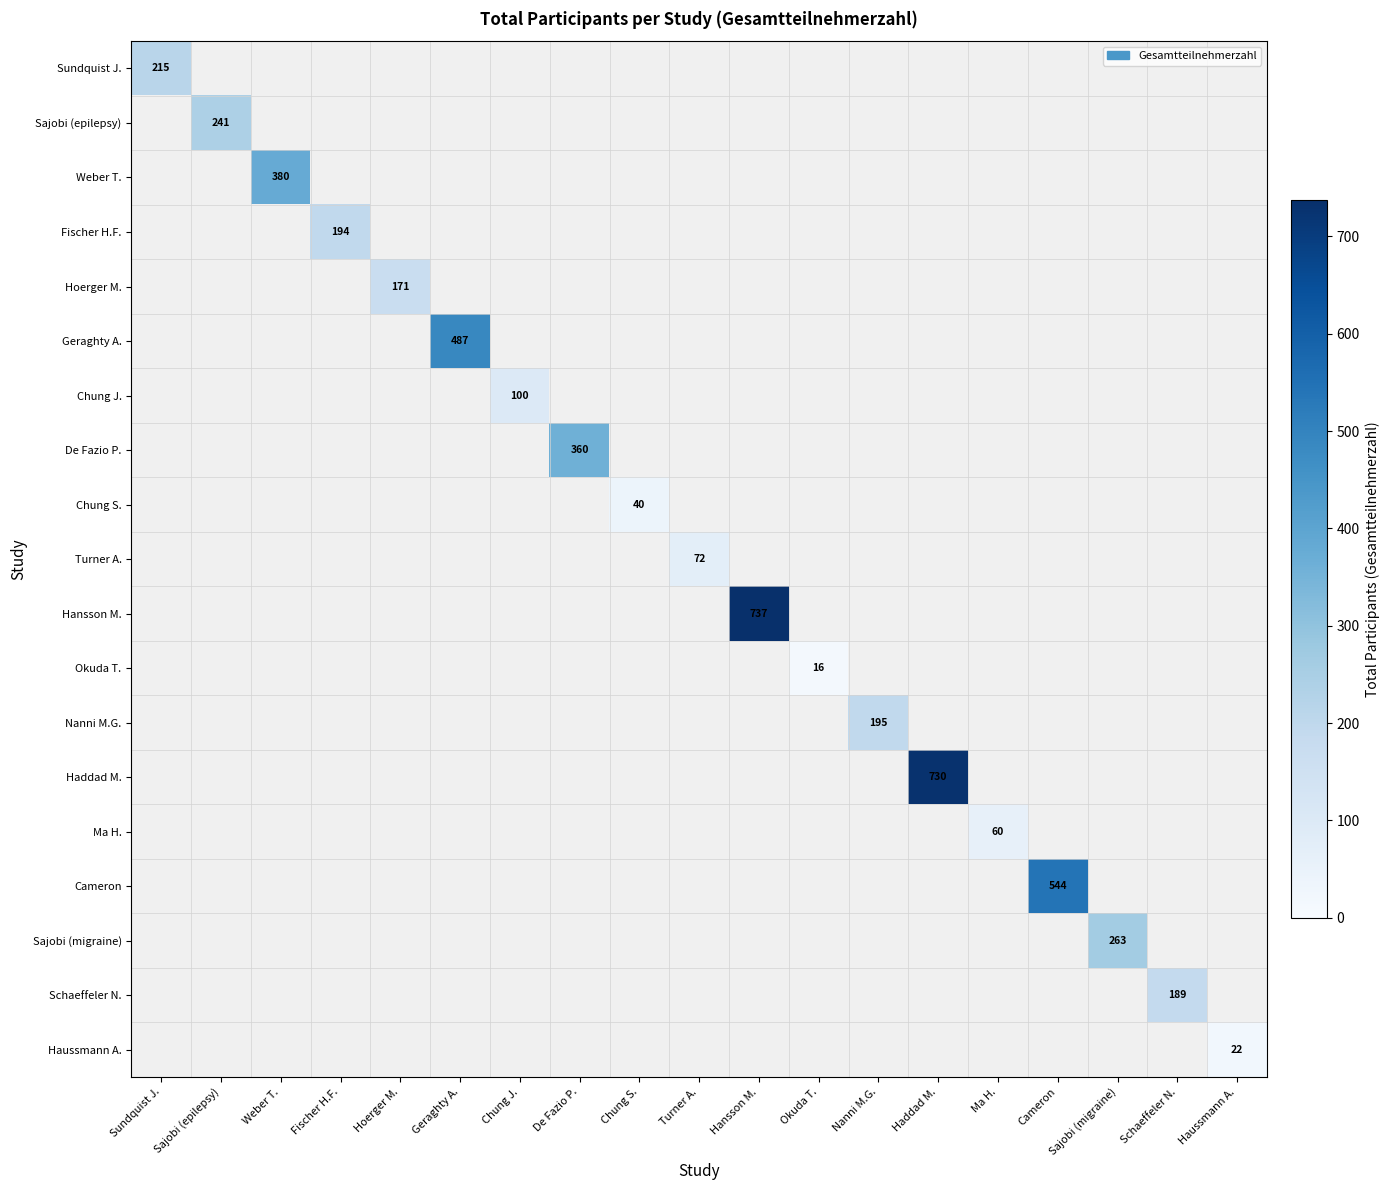

How many distinct data groups are displayed?

19